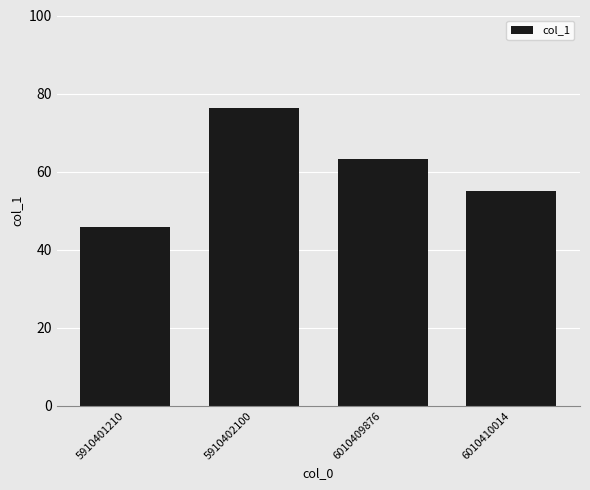

What is the maximum value shown in the chart?

76.3